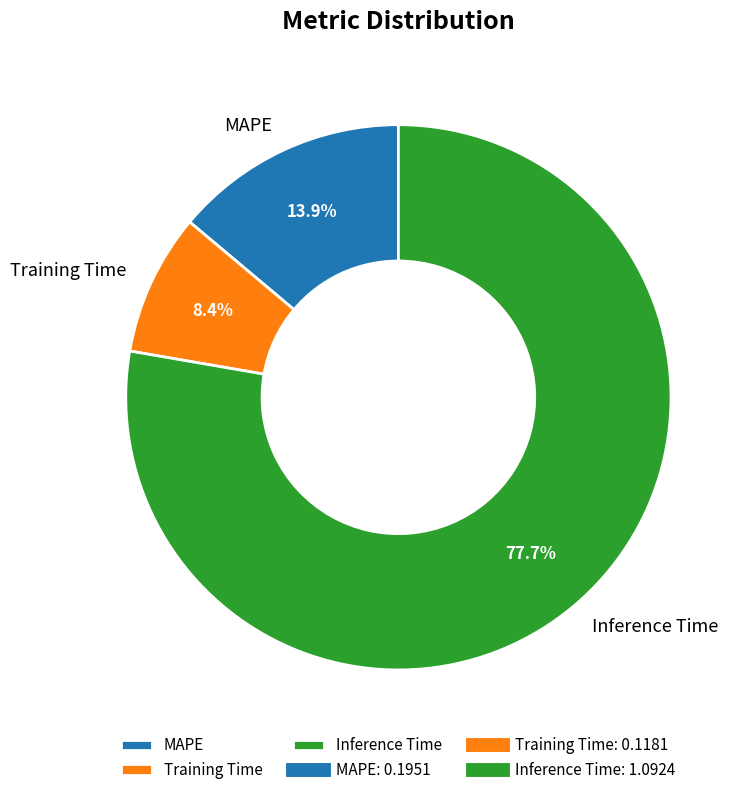

The Inference Time slice represents 78% of the pie. True or false?

True